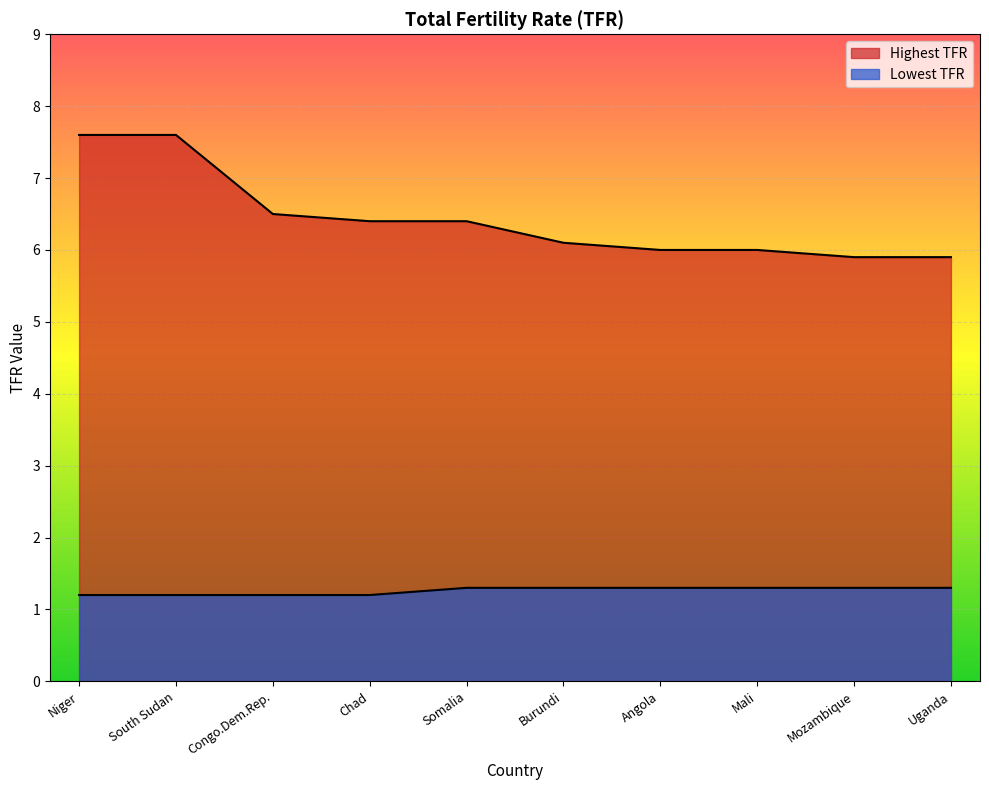

True or false: Highest TFR has more than 1 points higher than both neighbors.

False